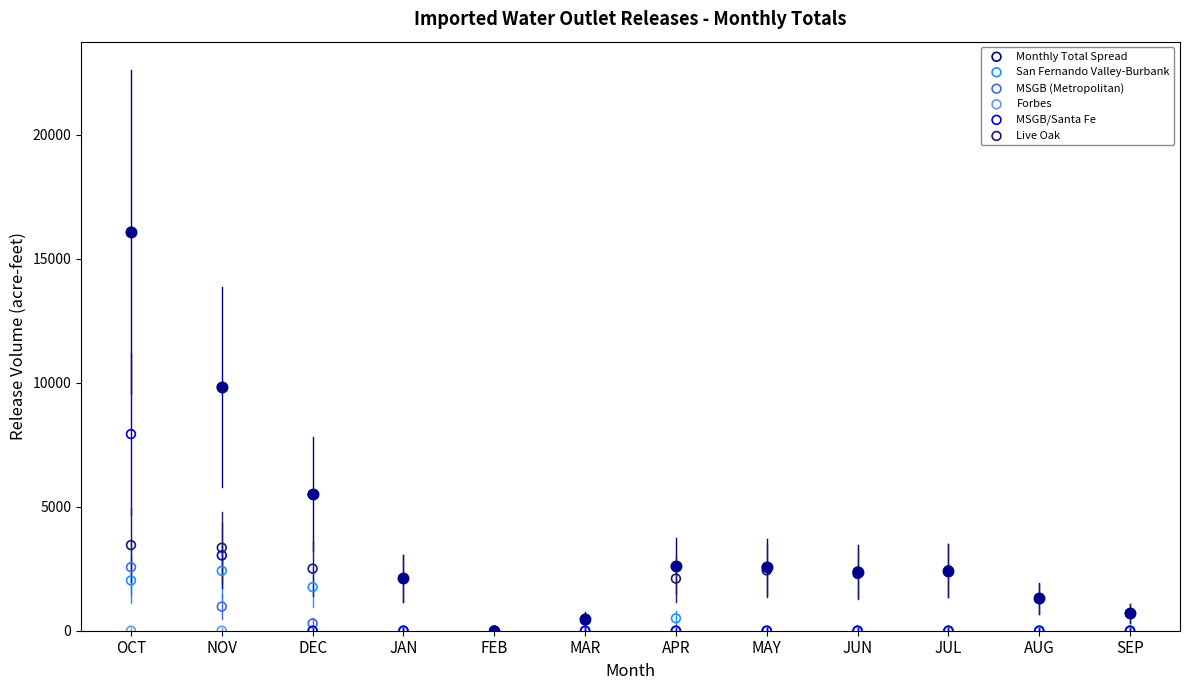

Which series has the largest total across all categories?

Monthly Total Spread